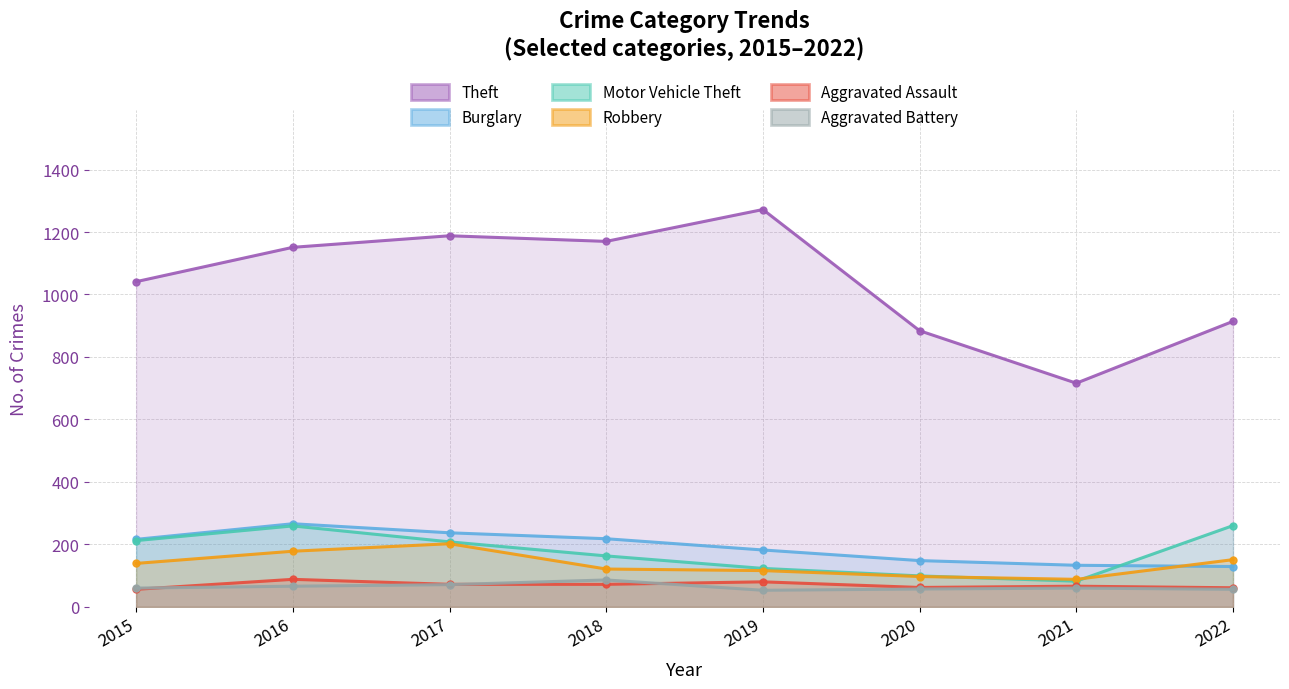

What is the difference between the maximum and minimum values in the Robbery series?

114